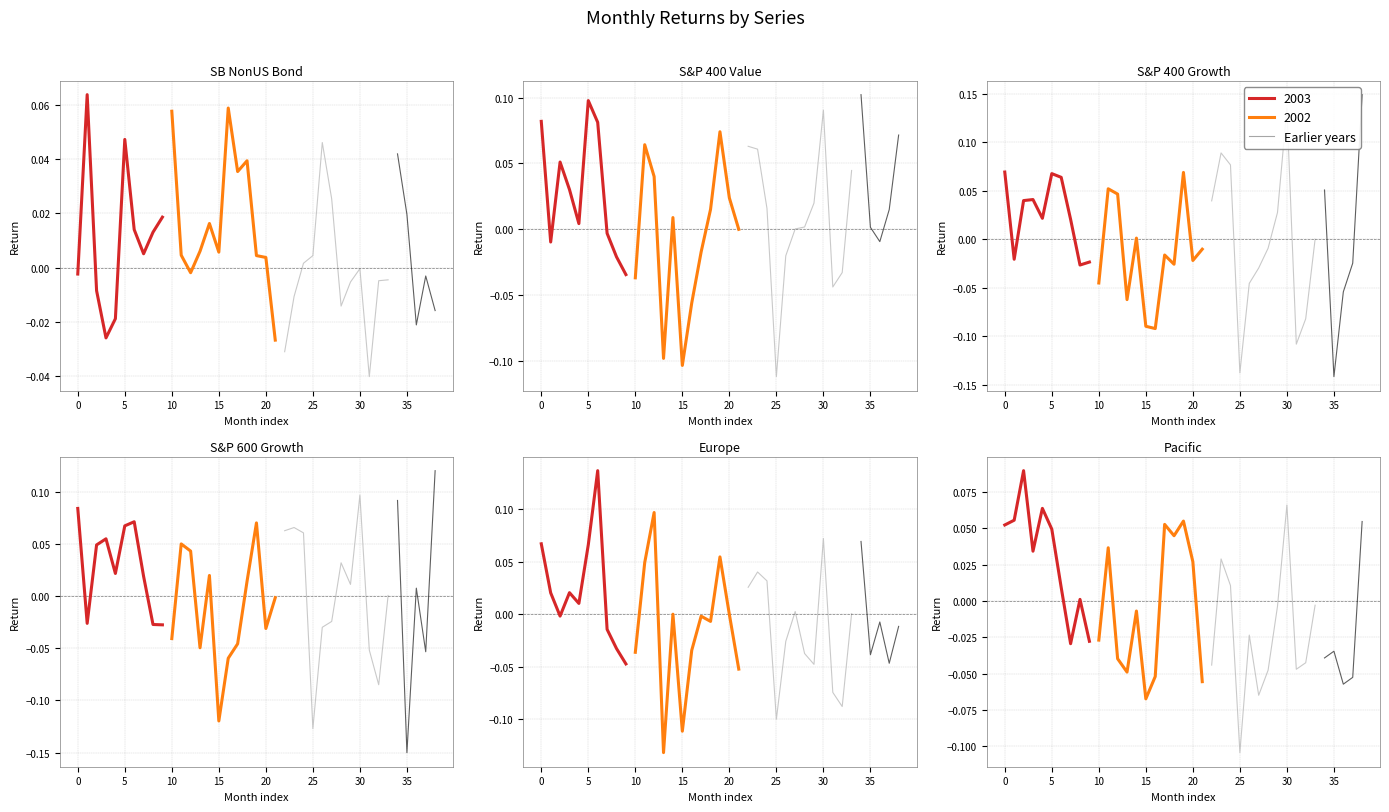

True or false: Pacific has a value of -0.0 at 2001-01.

False